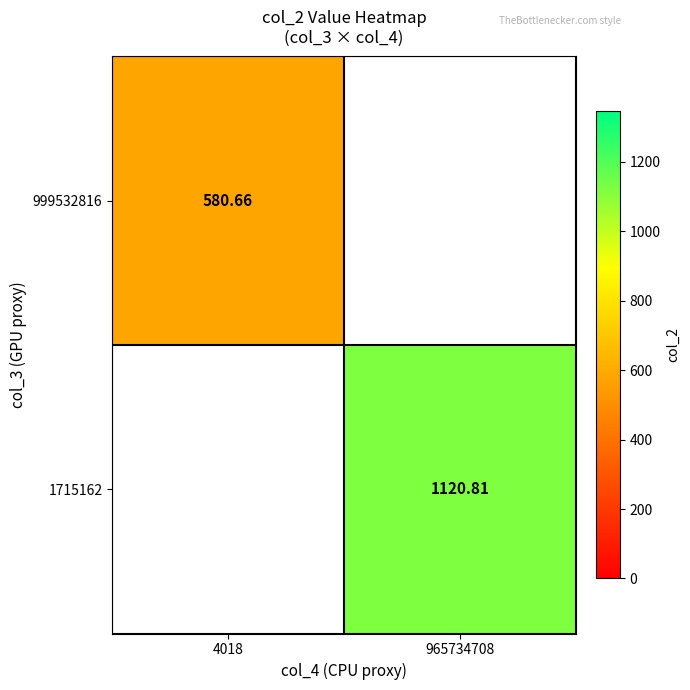

At which category does the chart reach its minimum across all series?

4018